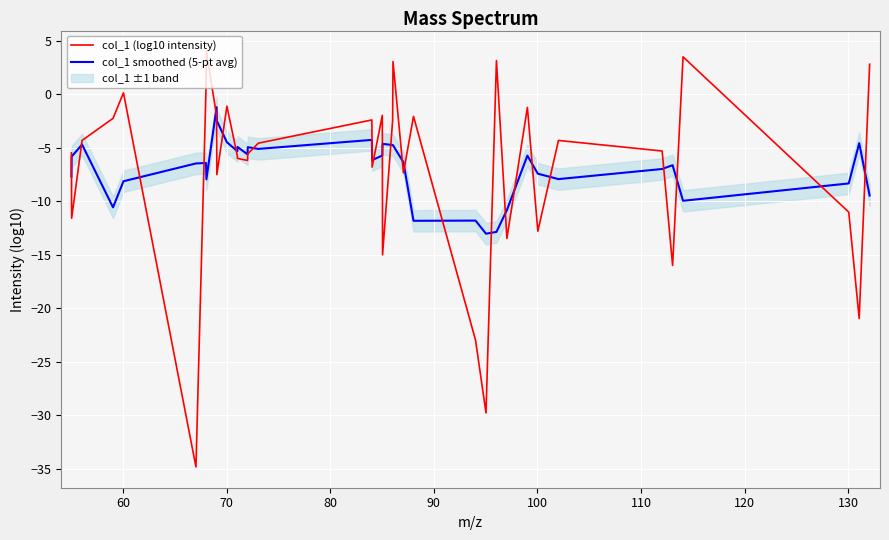

What is the minimum value for col_1 smoothed (5-pt avg)?

-13.0